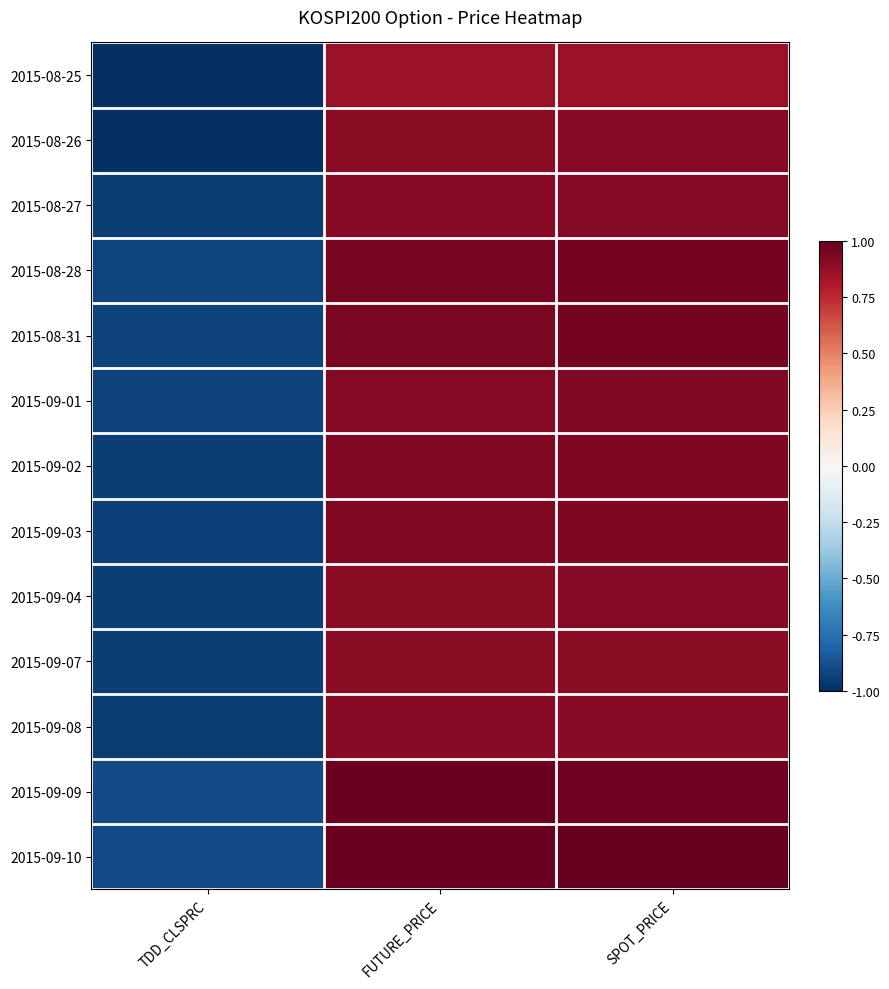

Reading right to left, list all the values displayed in this chart.

2015-08-25: SPOT_PRICE=0.9	FUTURE_PRICE=0.9	TDD_CLSPRC=-1.0
2015-08-26: SPOT_PRICE=0.9	FUTURE_PRICE=0.9	TDD_CLSPRC=-1.0
2015-08-27: SPOT_PRICE=0.9	FUTURE_PRICE=0.9	TDD_CLSPRC=-0.9
2015-08-28: SPOT_PRICE=1.0	FUTURE_PRICE=0.9	TDD_CLSPRC=-0.9
2015-08-31: SPOT_PRICE=1.0	FUTURE_PRICE=0.9	TDD_CLSPRC=-0.9
2015-09-01: SPOT_PRICE=0.9	FUTURE_PRICE=0.9	TDD_CLSPRC=-0.9
2015-09-02: SPOT_PRICE=0.9	FUTURE_PRICE=0.9	TDD_CLSPRC=-0.9
2015-09-03: SPOT_PRICE=0.9	FUTURE_PRICE=0.9	TDD_CLSPRC=-0.9
2015-09-04: SPOT_PRICE=0.9	FUTURE_PRICE=0.9	TDD_CLSPRC=-0.9
2015-09-07: SPOT_PRICE=0.9	FUTURE_PRICE=0.9	TDD_CLSPRC=-0.9
2015-09-08: SPOT_PRICE=0.9	FUTURE_PRICE=0.9	TDD_CLSPRC=-1.0
2015-09-09: SPOT_PRICE=1.0	FUTURE_PRICE=1.0	TDD_CLSPRC=-0.9
2015-09-10: SPOT_PRICE=1.0	FUTURE_PRICE=1.0	TDD_CLSPRC=-0.9